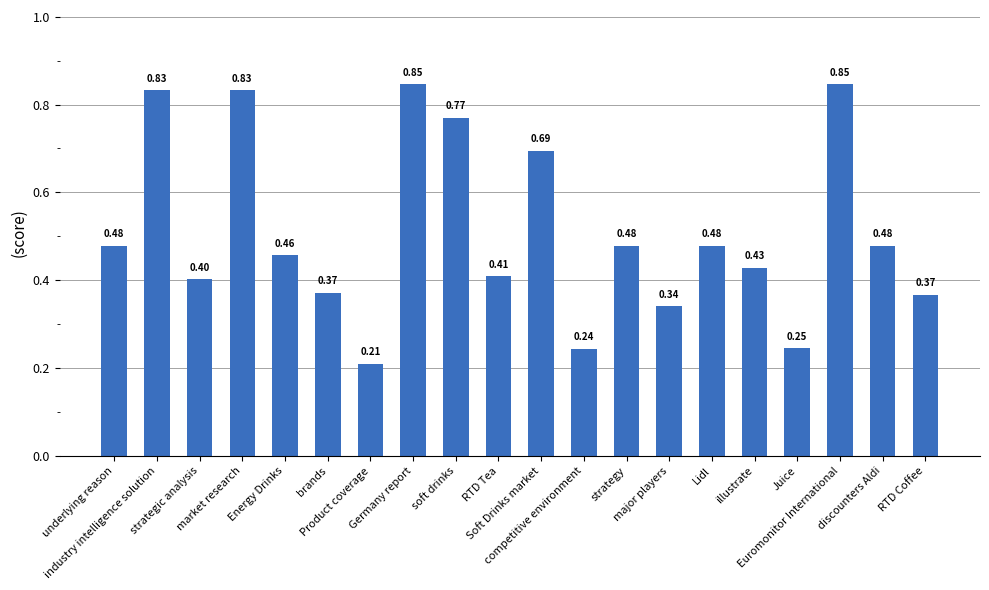

How many series are shown in this chart?

1